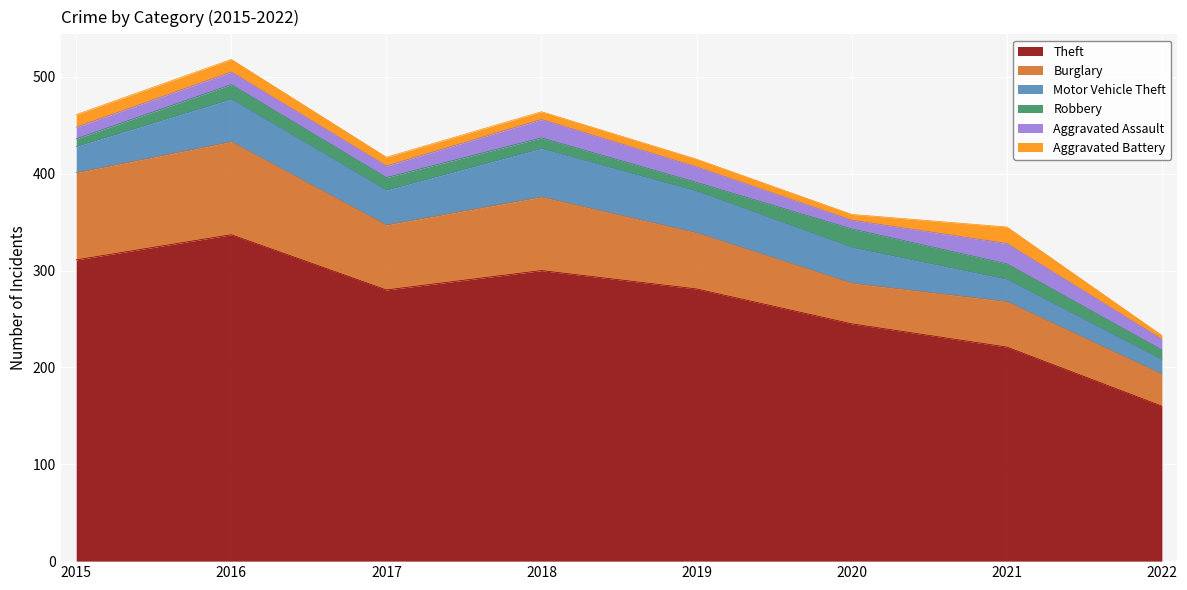

What is the total value across all series at 2017?

417